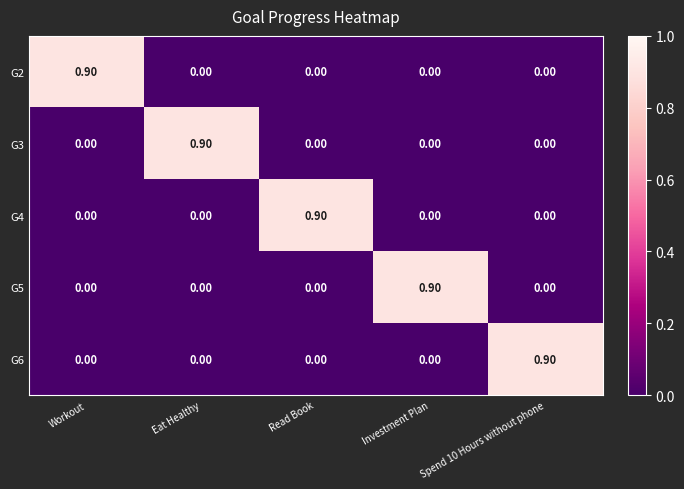

Is the value of G6 at Read Book greater than the value of G5 at Investment Plan?

No